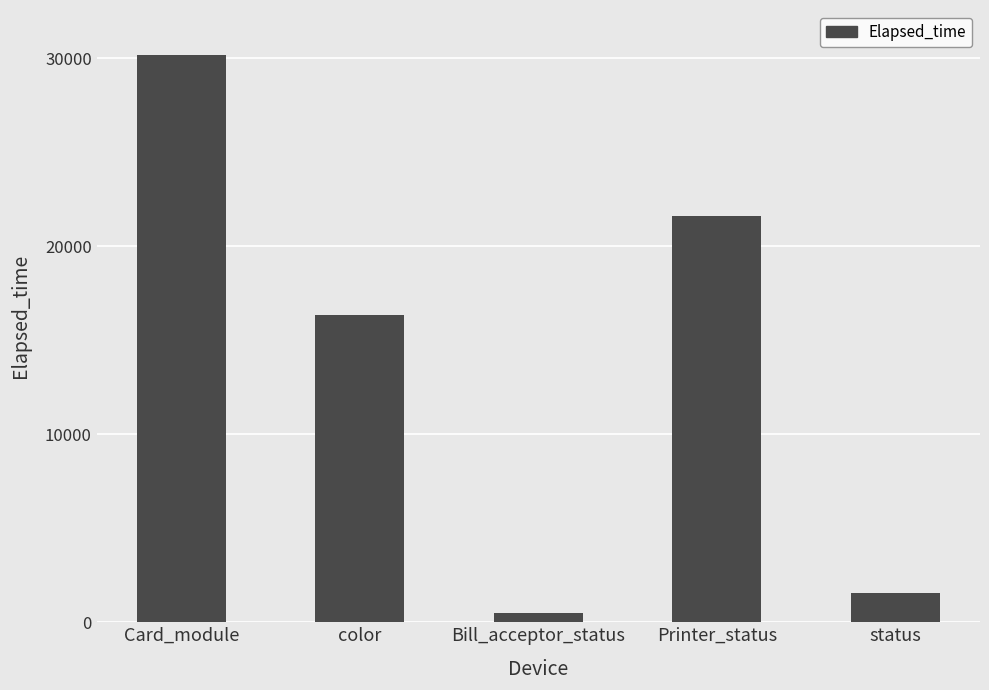

Approximately how many times larger is the value at status compared to Bill_acceptor_status?

3.0